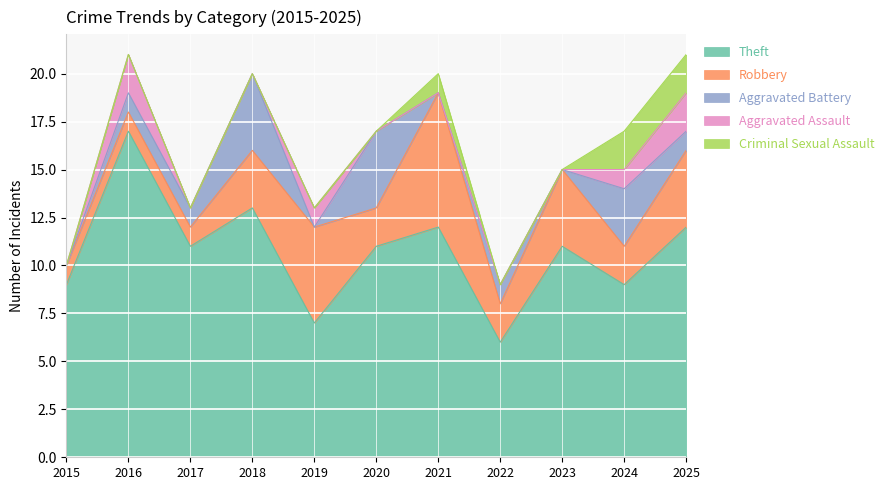

At which category does the chart reach its peak across all series?

2016